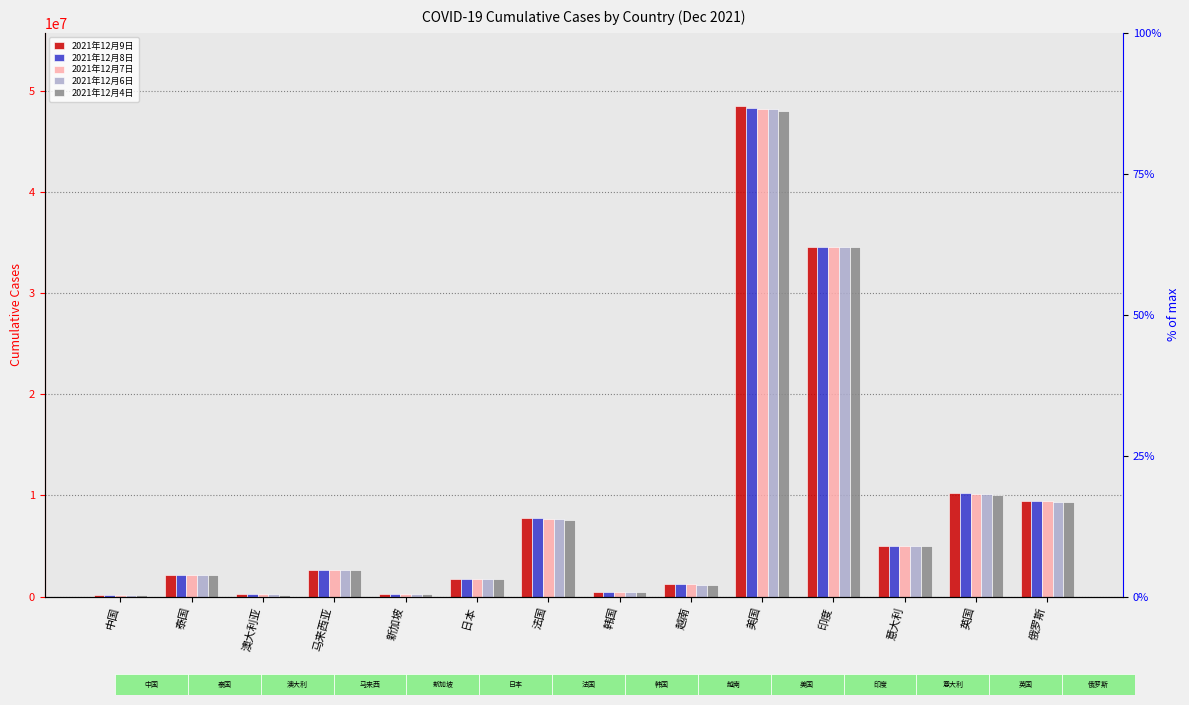

True or false: 2021年12月4日 has a value of 429002 at 韩国.

True